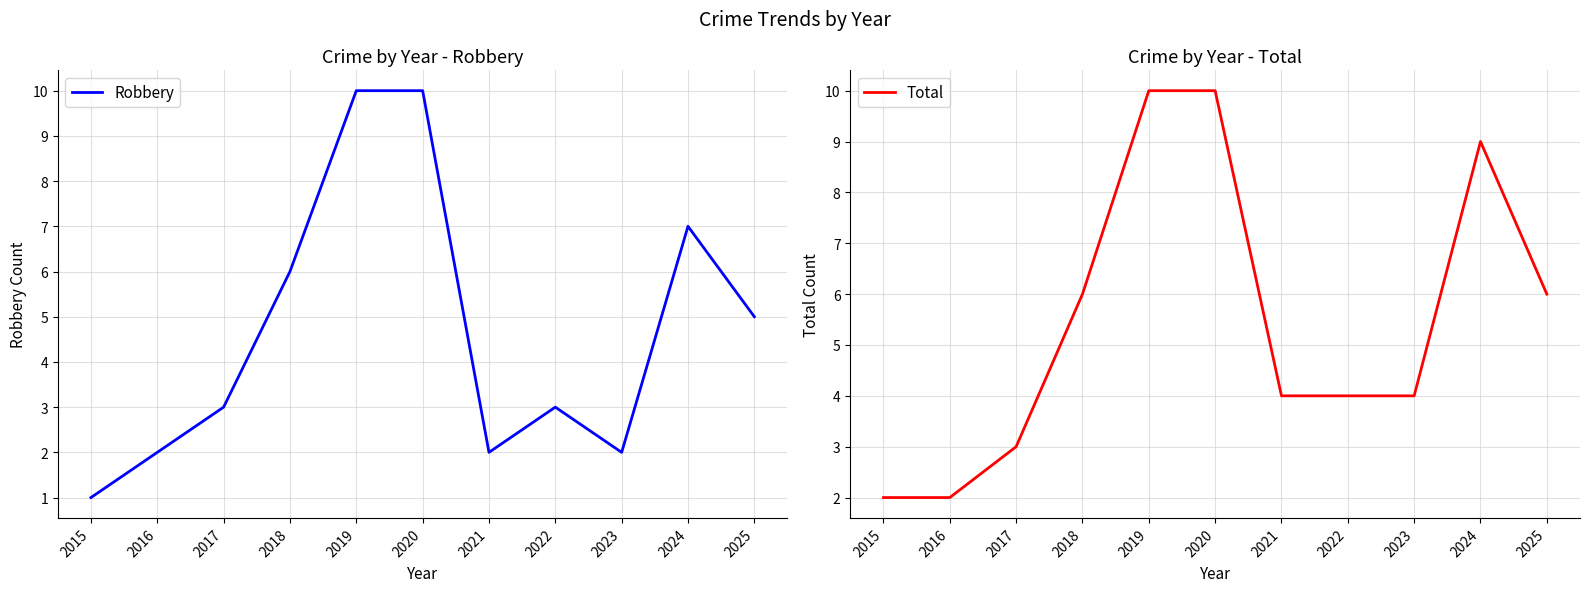

How many categories are shown in the chart?

11